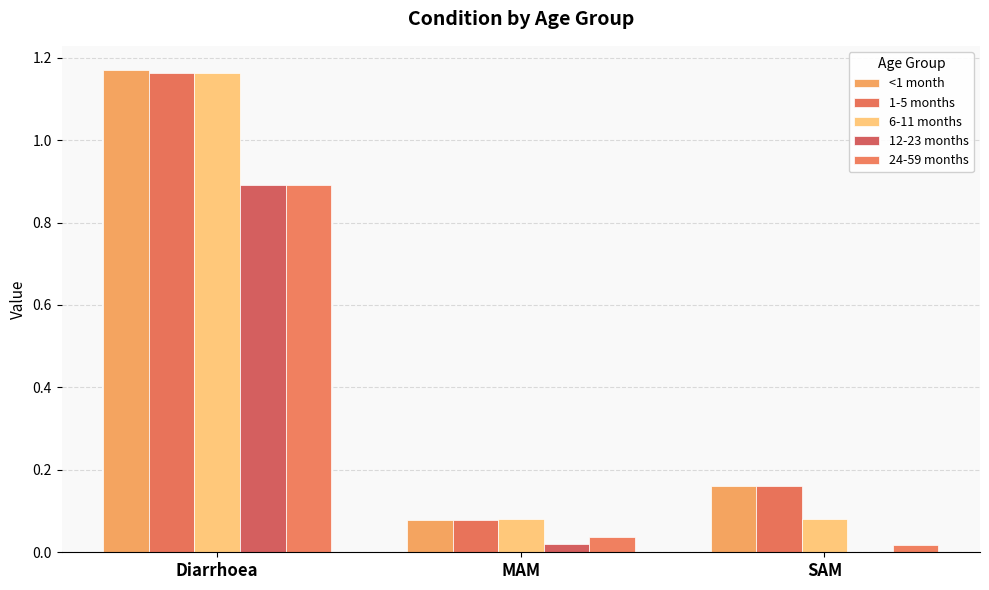

Is the value of 12-23 months at SAM greater than the value of 6-11 months at MAM?

No